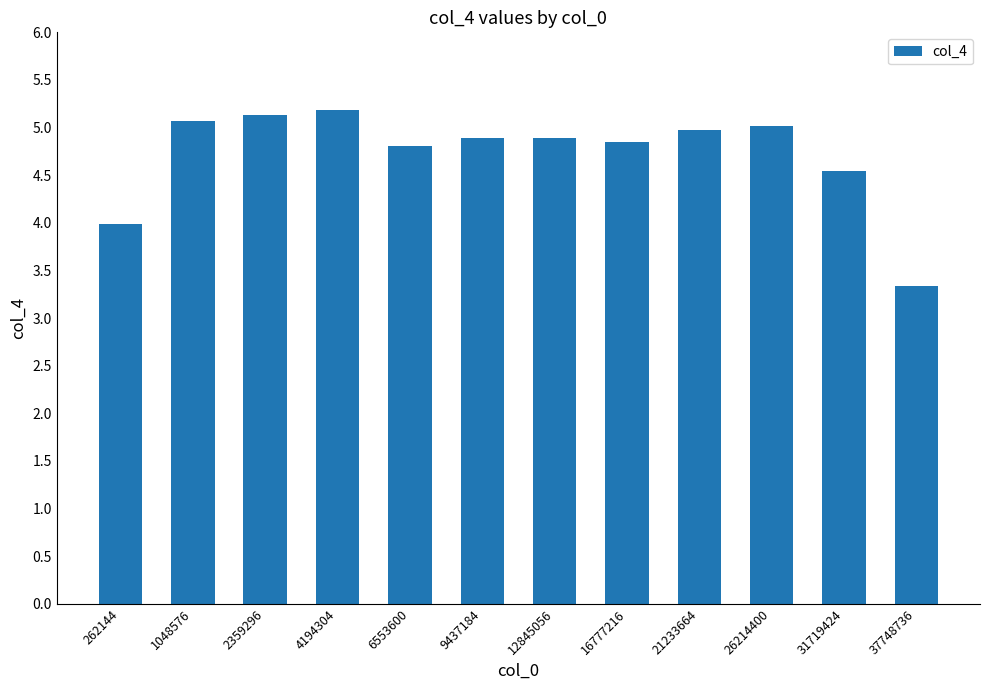

Reading left to right, list all the values displayed in this chart.

262144=4.0	1048576=5.1	2359296=5.1	4194304=5.2	6553600=4.8	9437184=4.9	12845056=4.9	16777216=4.8	21233664=5.0	26214400=5.0	31719424=4.5	37748736=3.3